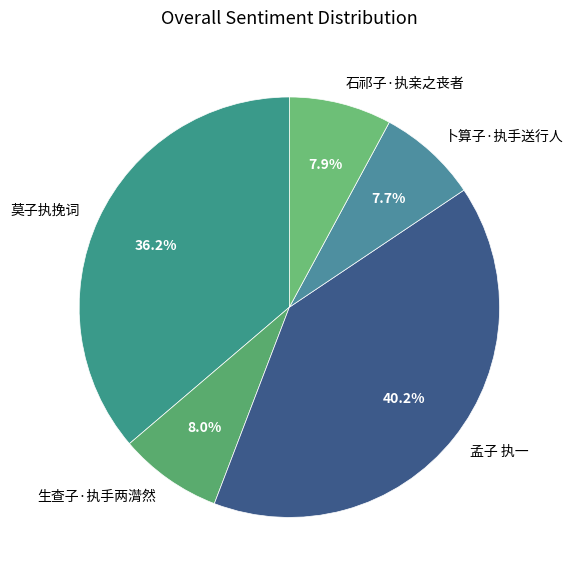

Does 卜算子·执手送行人 account for over 50% of the chart?

No